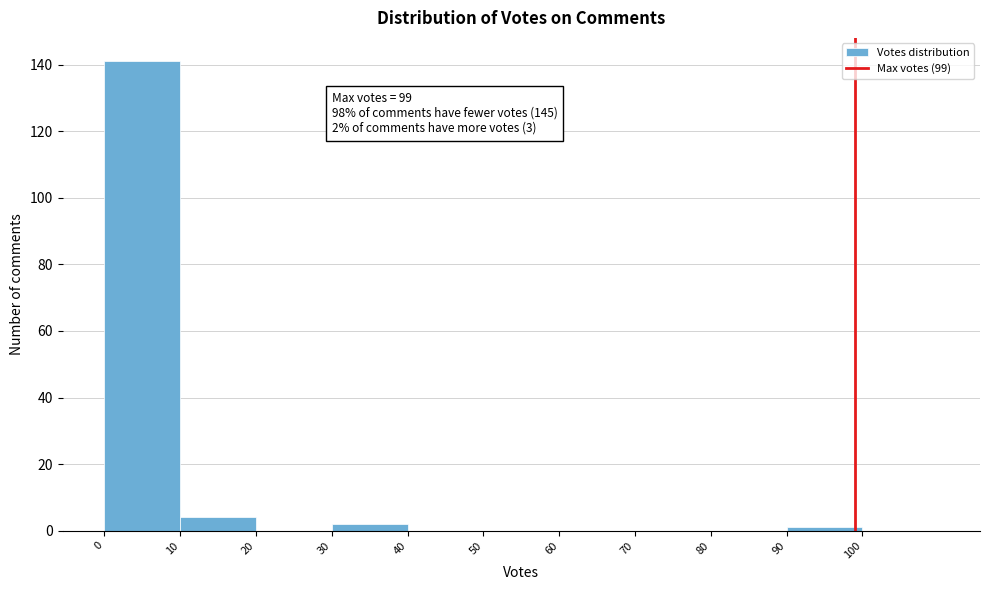

Which range on the x-axis has the tallest bar?

0 to 10